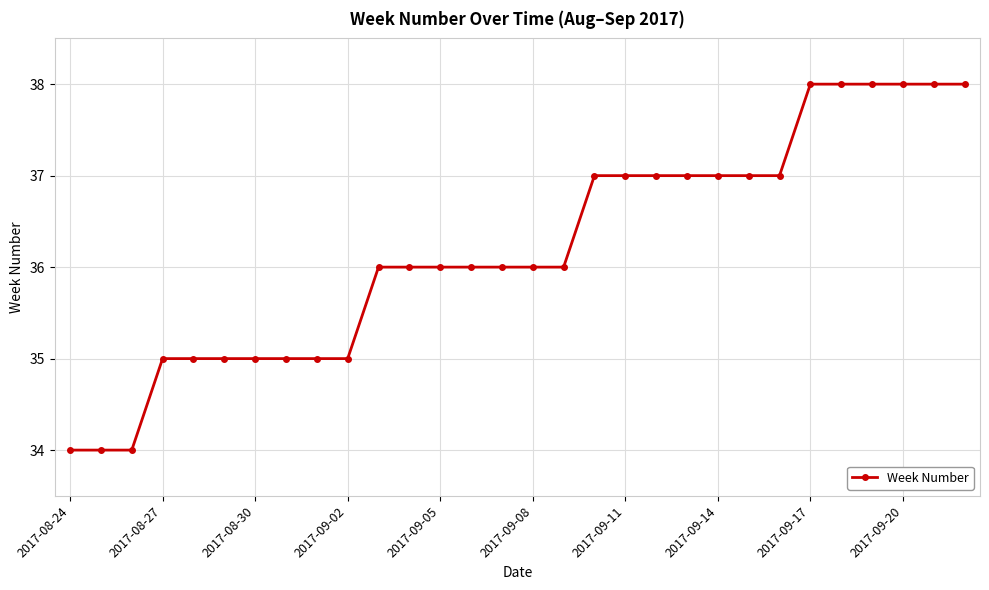

Reading left to right, extract all data points from this chart.

34	34	34	35	35	35	35	35	35	35	36	36	36	36	36	36	36	37	37	37	37	37	37	37	38	38	38	38	38	38